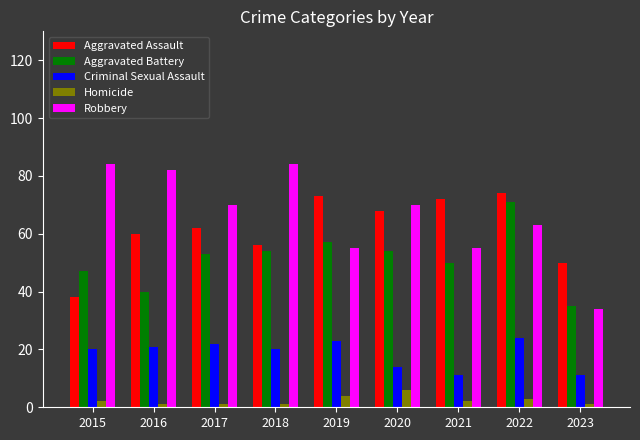

Which series has the widest spread of values?

Robbery